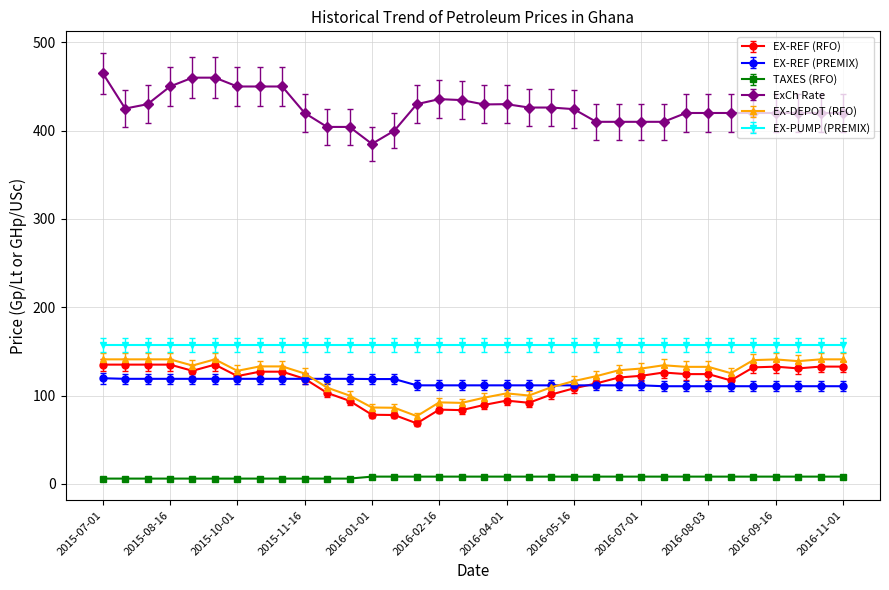

What is the value of the EX-REF (RFO) point at the 18th from the left?

89.4